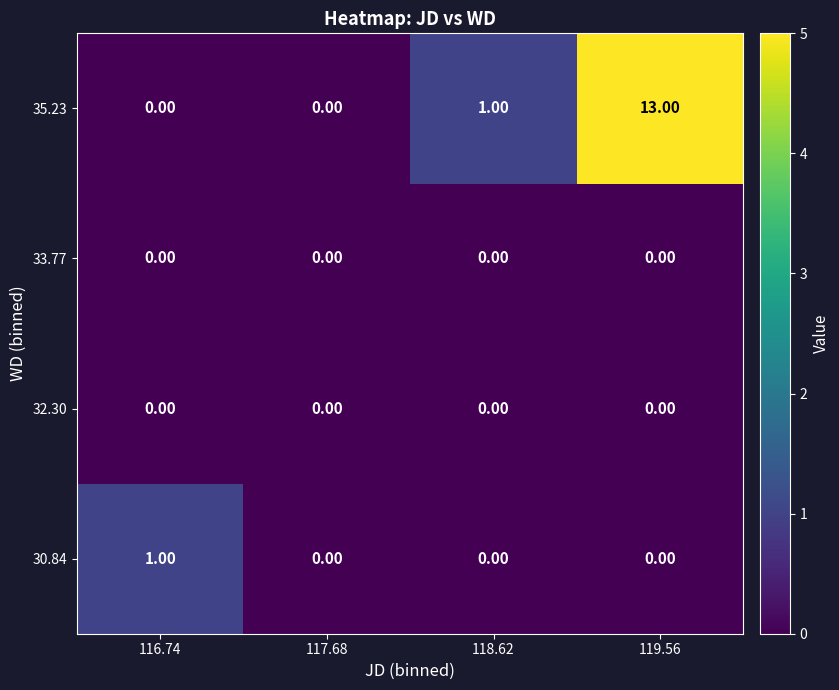

Which series has the largest range (max minus min)?

35.23